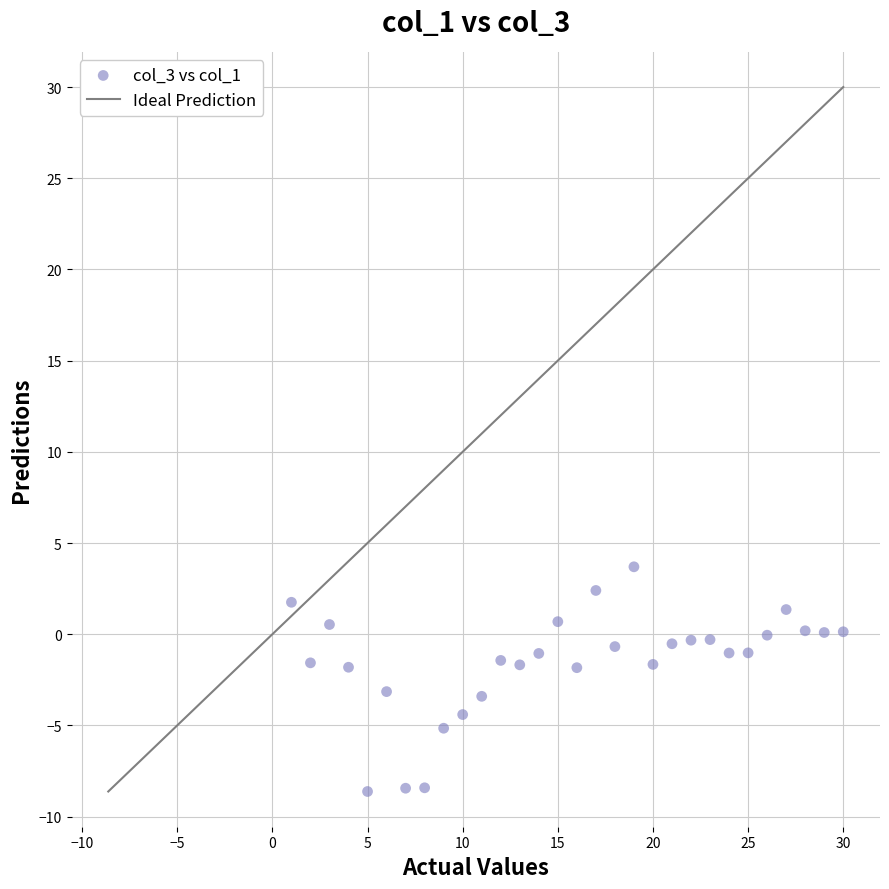

What is the range of Y values (max minus min)?

12.3